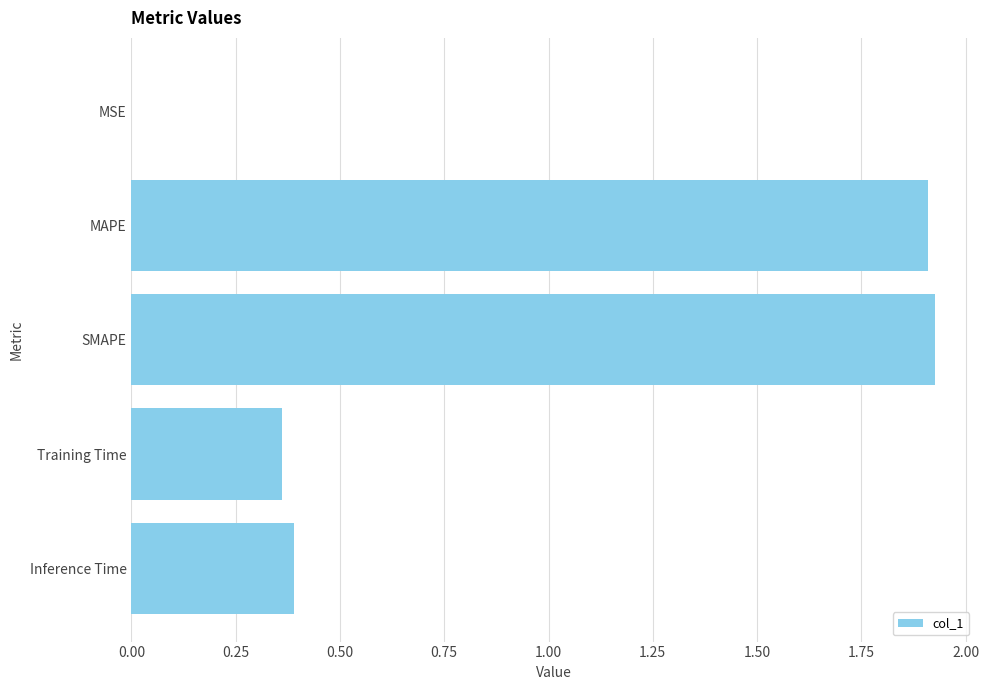

The chart shows a value of 0.7 at Inference Time. True or false?

False